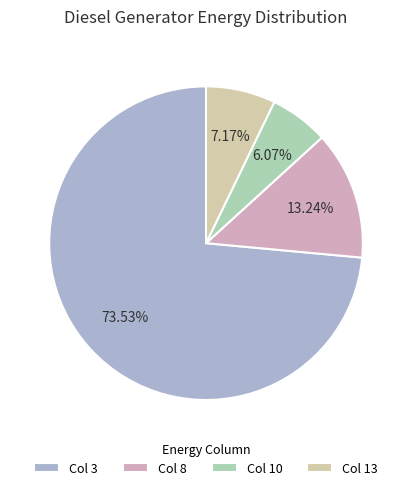

How many segments does this pie chart have?

4